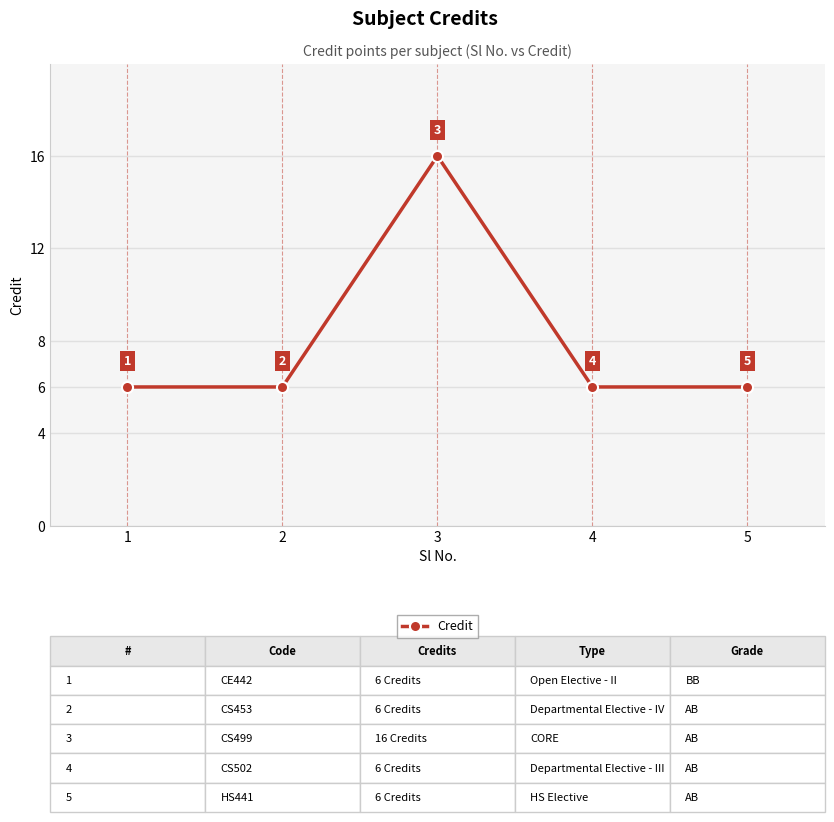

True or false: the data shows 4 at 1.

False